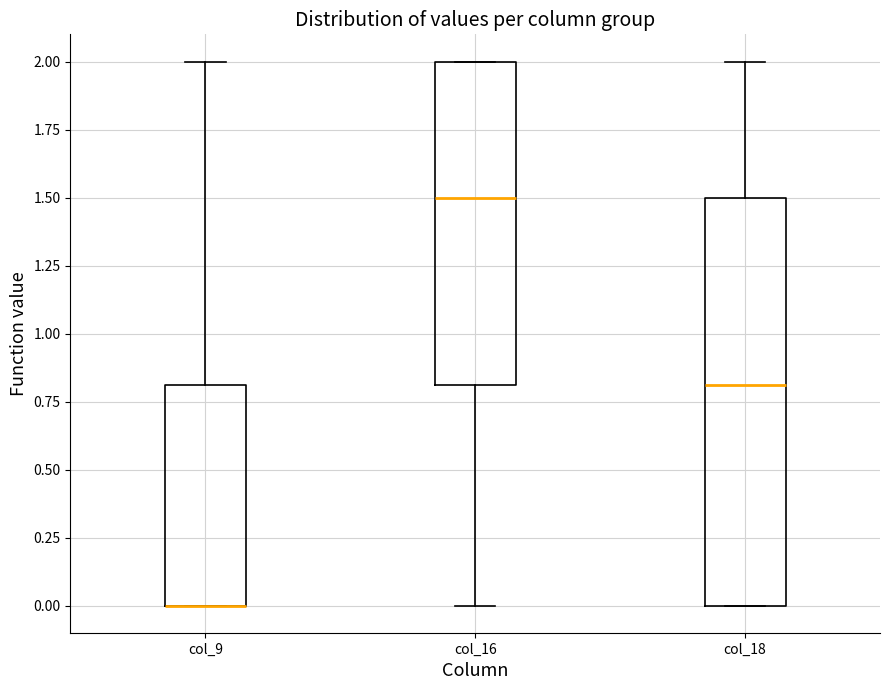

Where is the lower edge of the box for col_9 on the y-axis? The values are not printed on the chart, so give them approximately, as read against the axis.

0.0